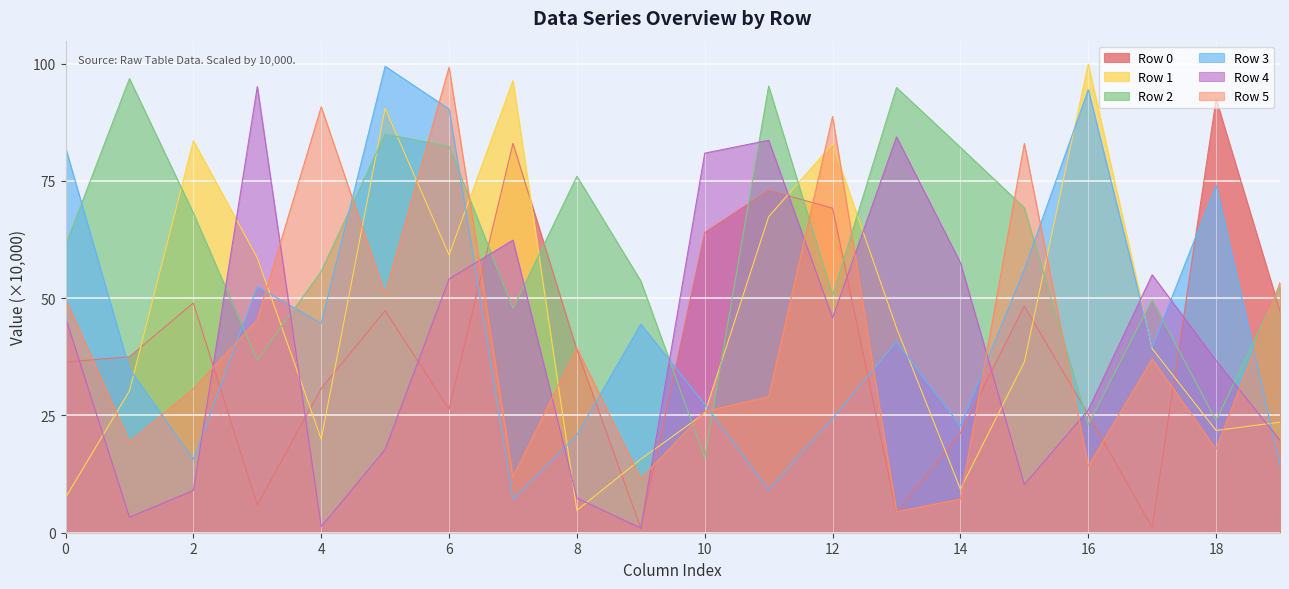

True or false: Row 1 has more than 0 interior local peaks.

True